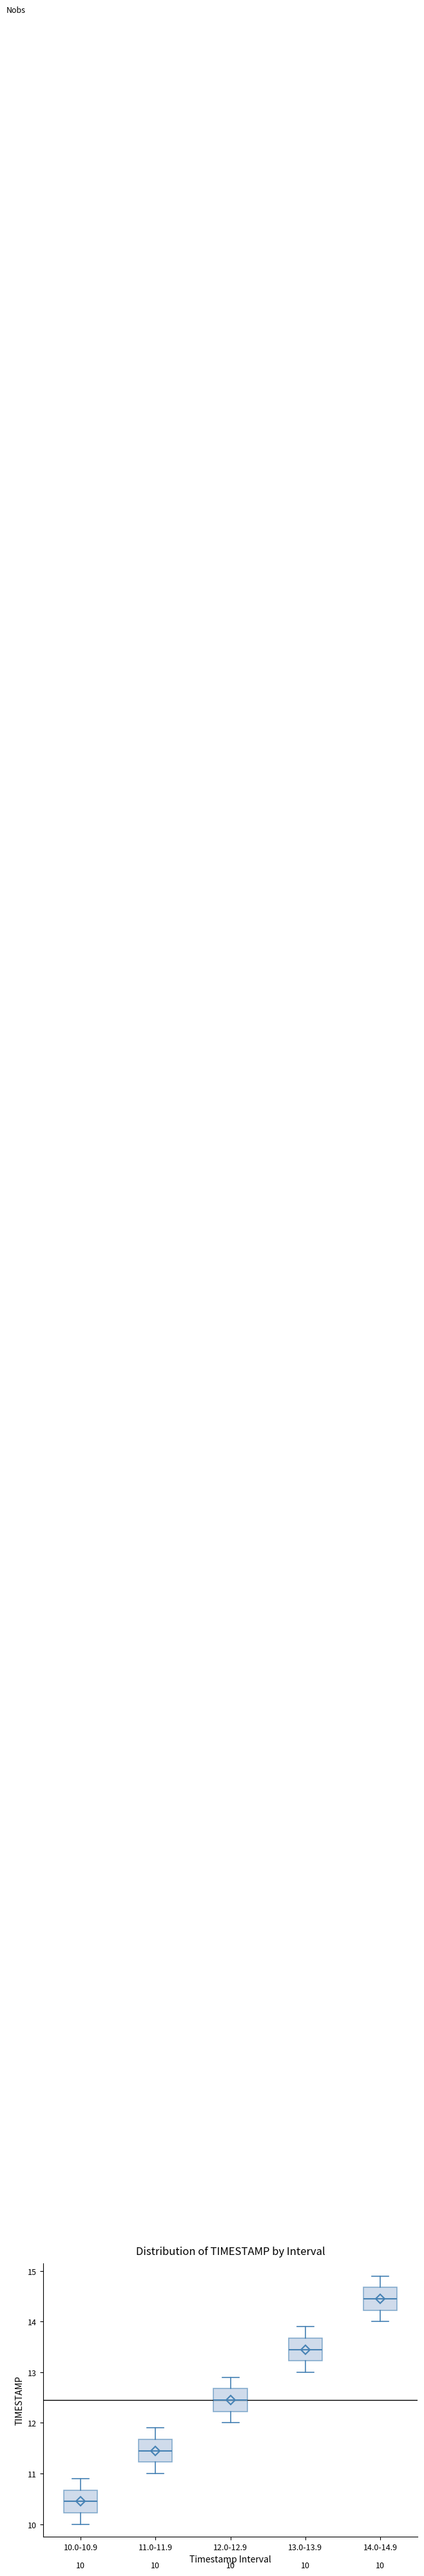

Which box's median line is the lowest?

10.0-10.9